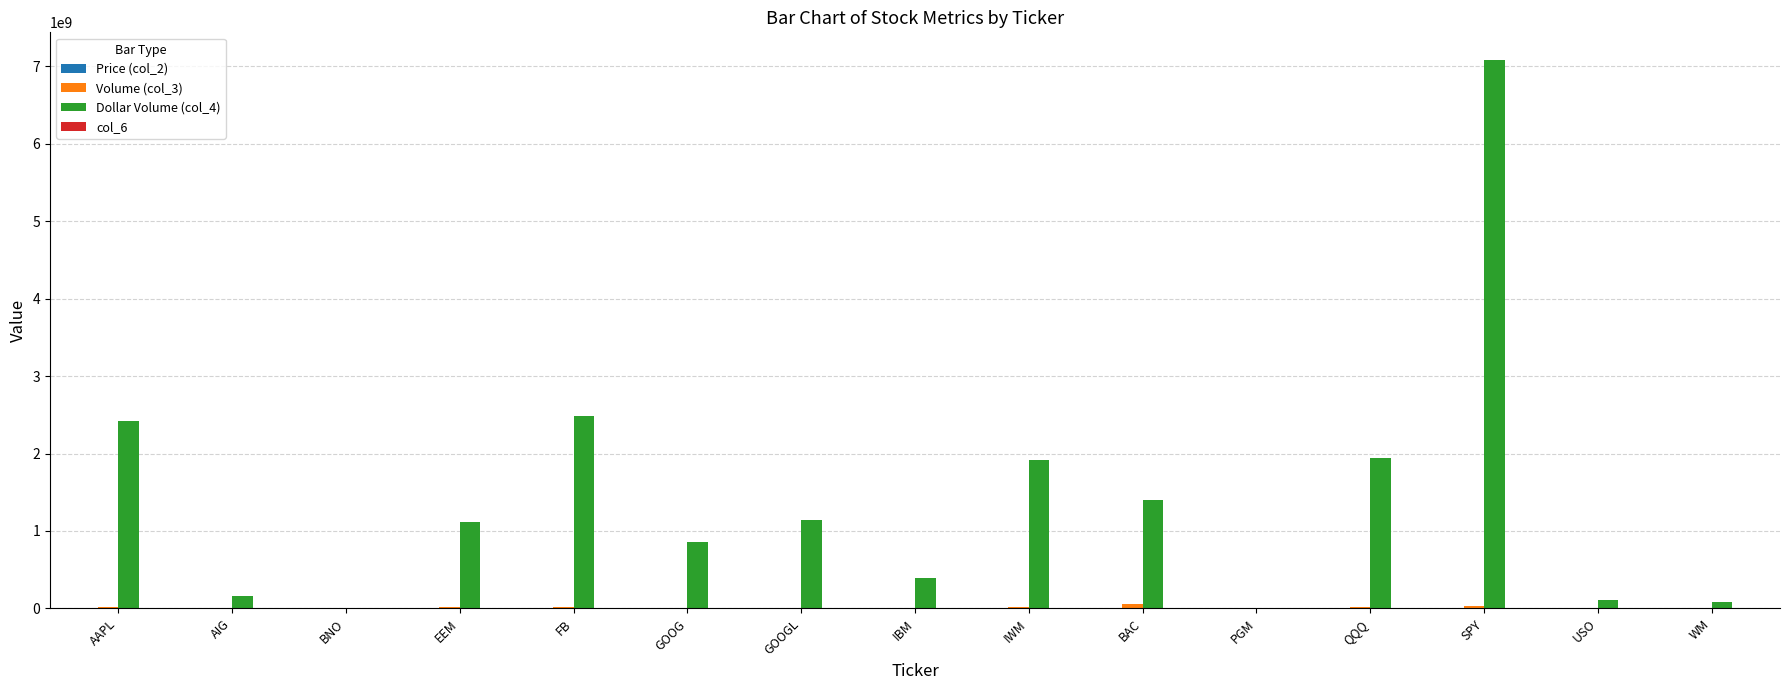

Which series has the largest total across all categories?

Dollar Volume (col_4)